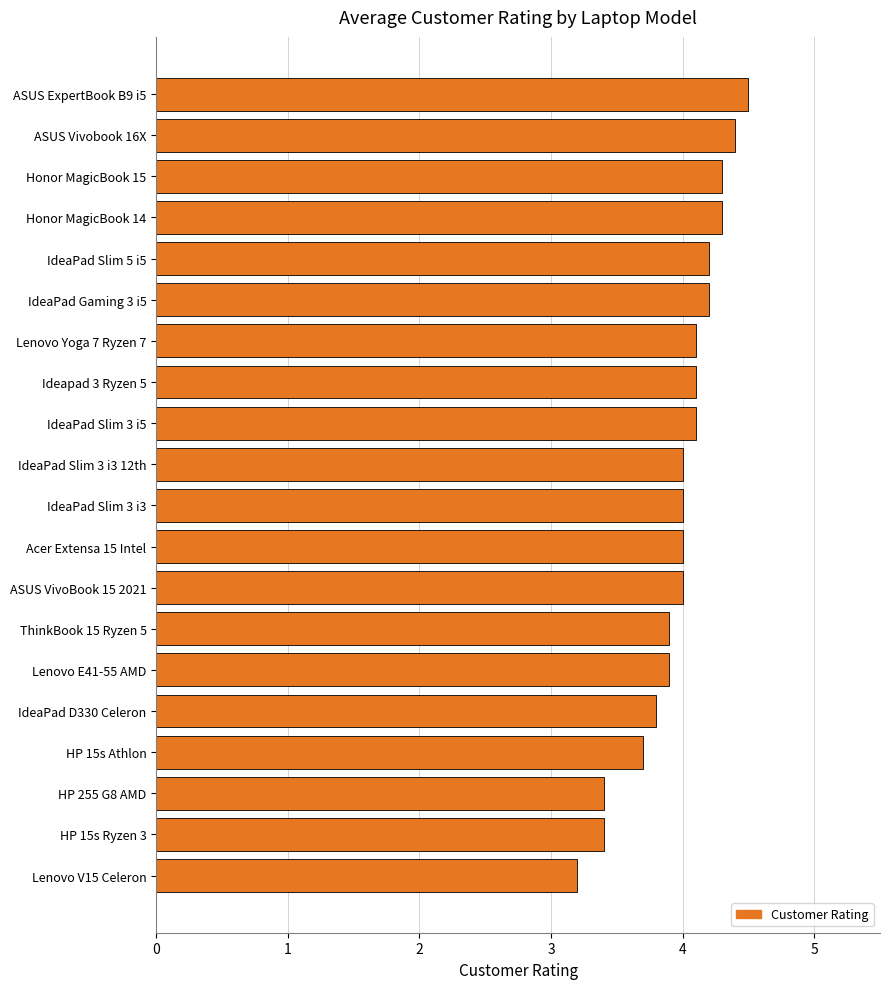

What is the smallest value displayed?

3.2